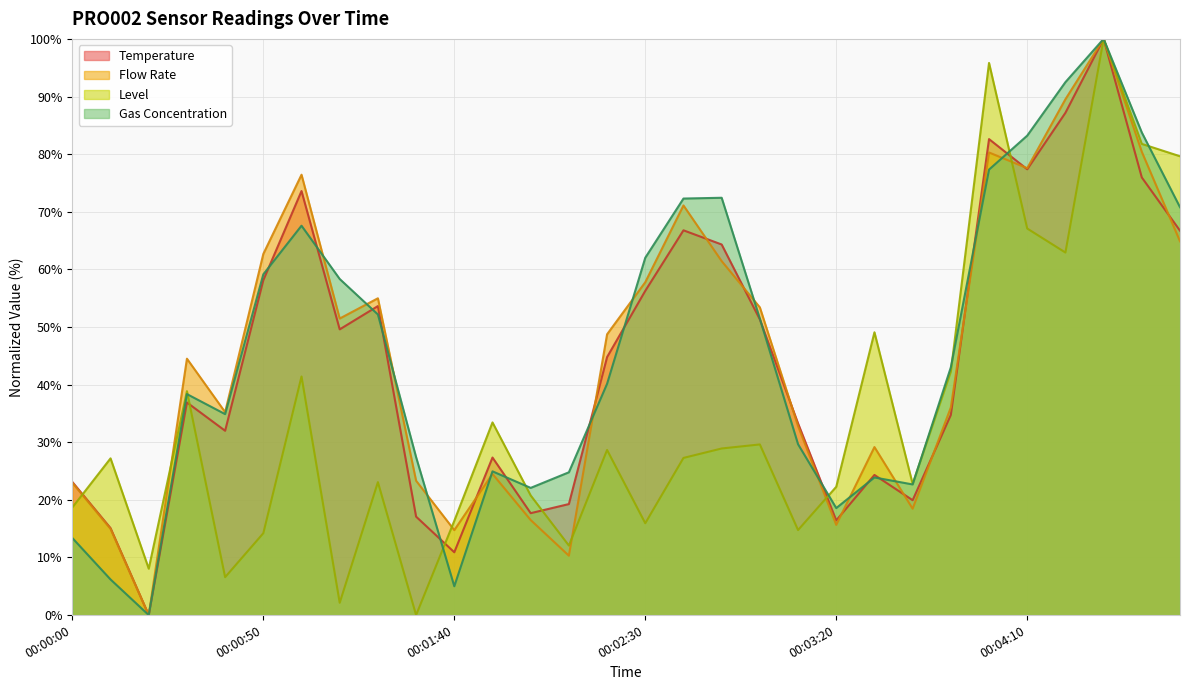

What is the label of the 11th point from the right?

00:03:10